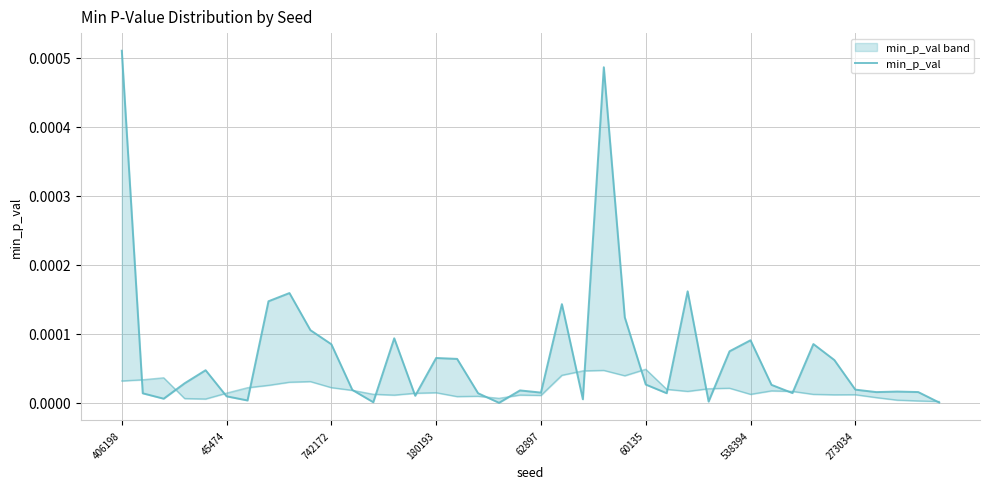

How many data points does each series have?

40